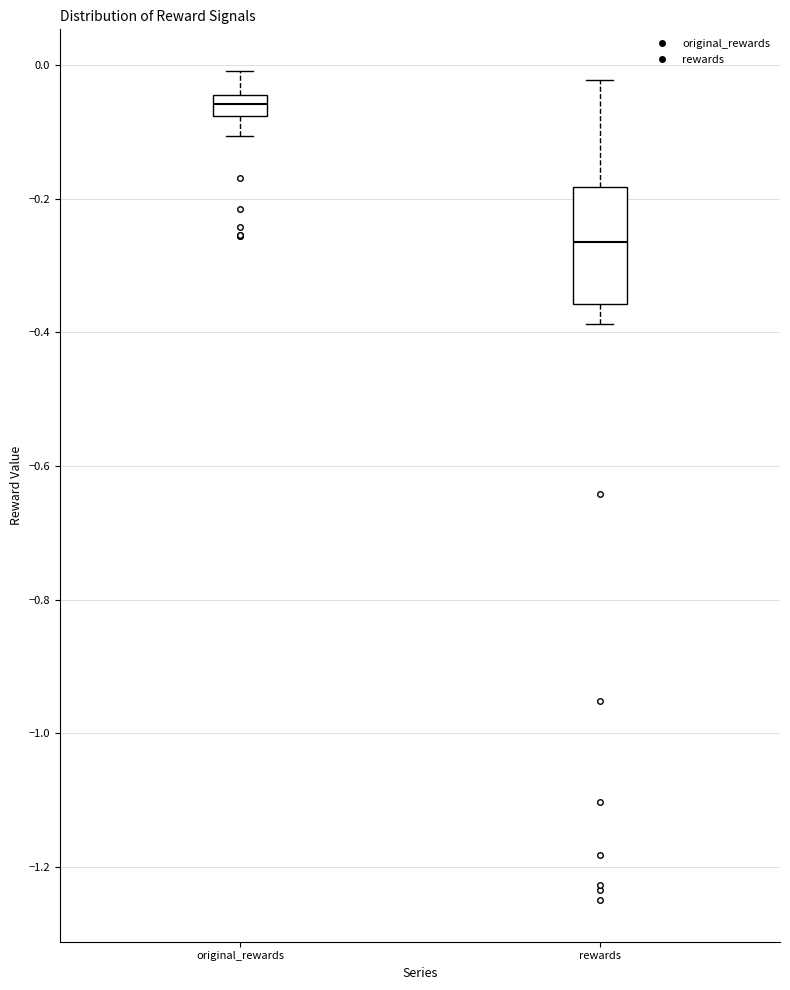

Reading left to right, read every box against the y-axis: the position of its median line, the range the box covers, and the ends of its whiskers. The values are not printed on the chart, so give them approximately, as read against the axis.

original_rewards: median -0.06, box -0.08 to -0.04, whiskers -0.10 to 0.00
rewards: median -0.26, box -0.36 to -0.18, whiskers -0.38 to -0.02